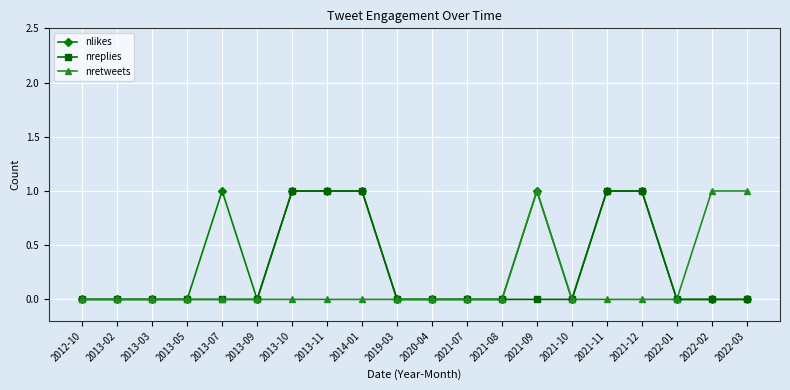

Is the value of nretweets at 2021-09 greater than the value of nlikes at 2012-10?

Yes